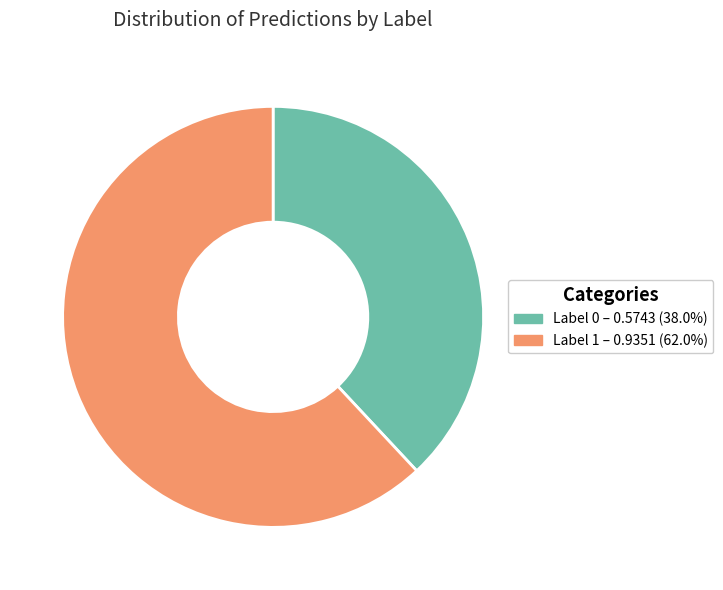

The Label 0 slice represents 45% of the pie. True or false?

False